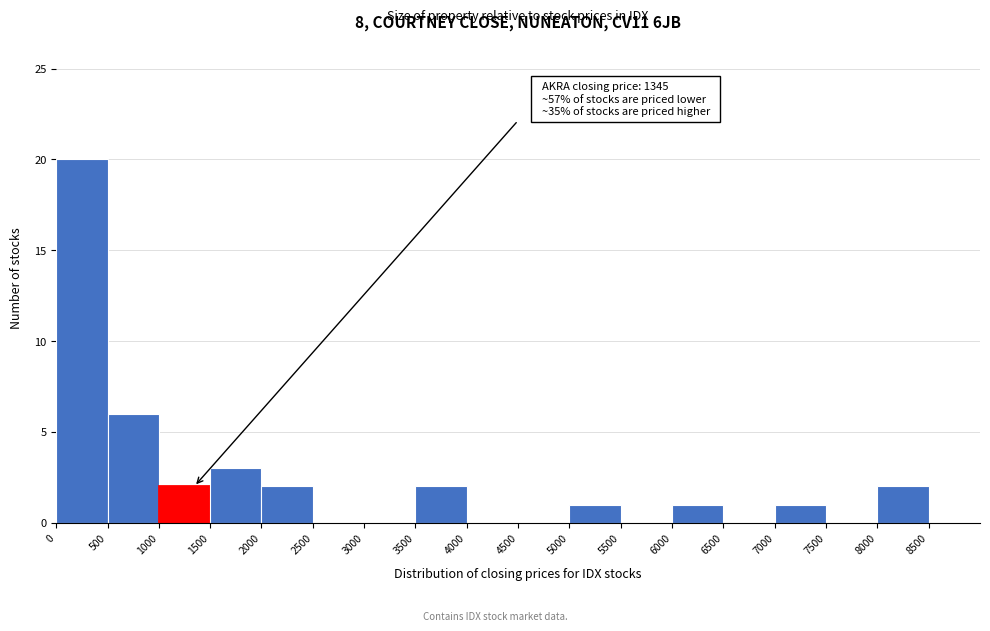

Over which range of the x-axis is the bar tallest?

0 to 500